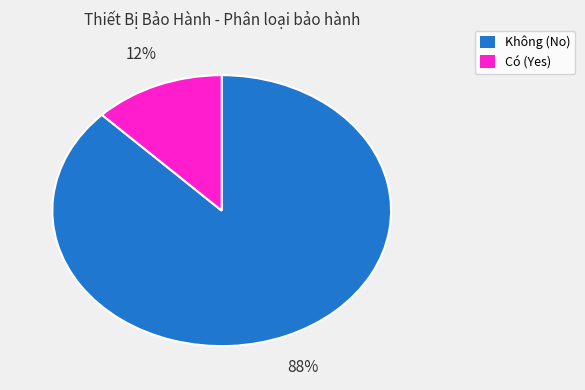

Does Có account for over 50% of the chart?

No